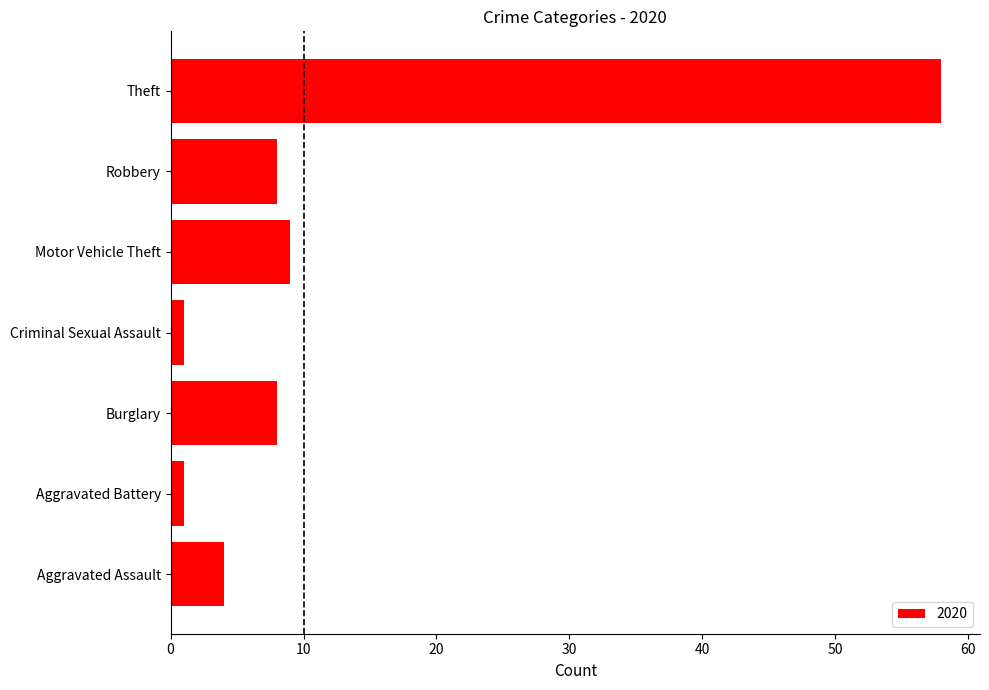

What is the approximate value at Theft, to the nearest 5?

60